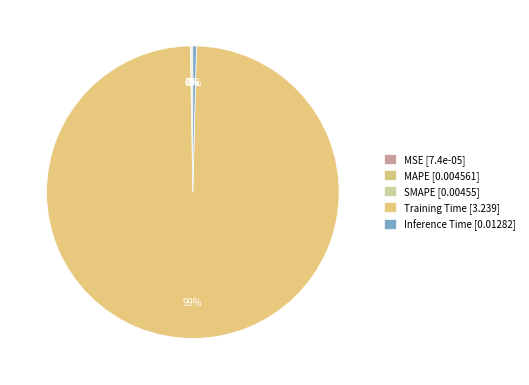

What is the smallest slice in the pie chart?

MSE